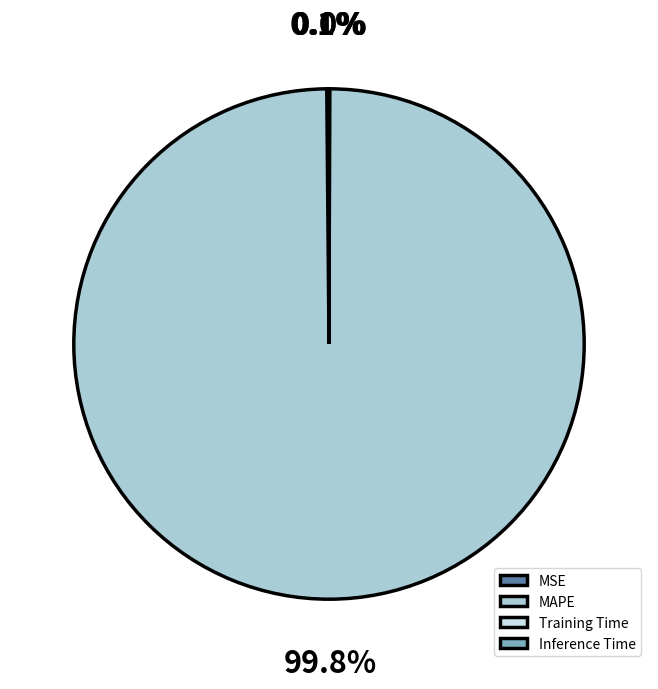

Which category accounts for the majority?

MAPE